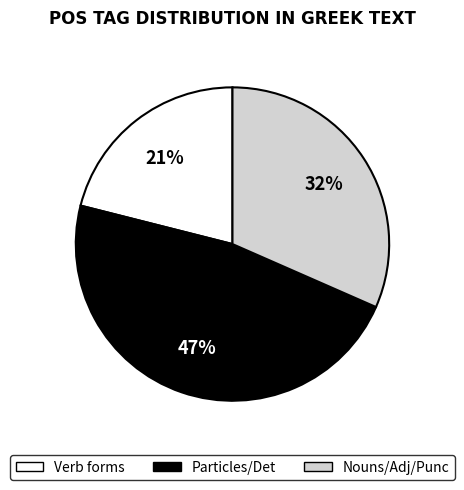

To the nearest percent, what is the difference between the largest and smallest slice percentages?

26%